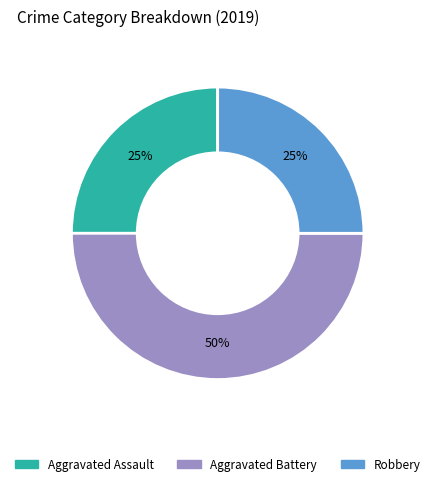

To the nearest percent, what is the average slice percentage?

33%